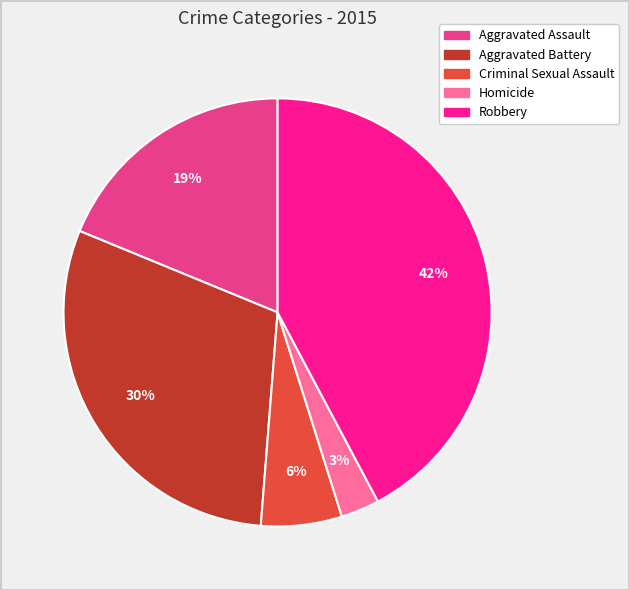

To the nearest percent, what percentage of the pie is Robbery?

42%